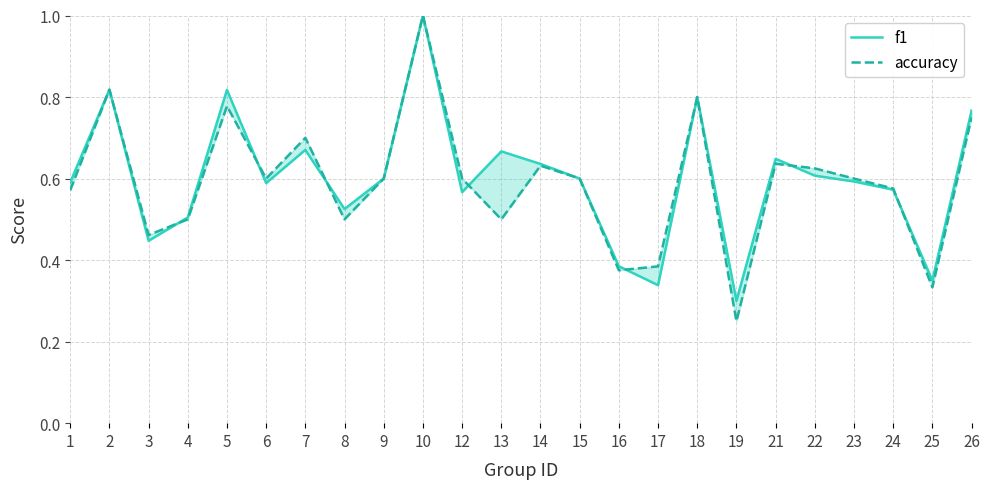

What is the highest value of the f1 series?

1.0